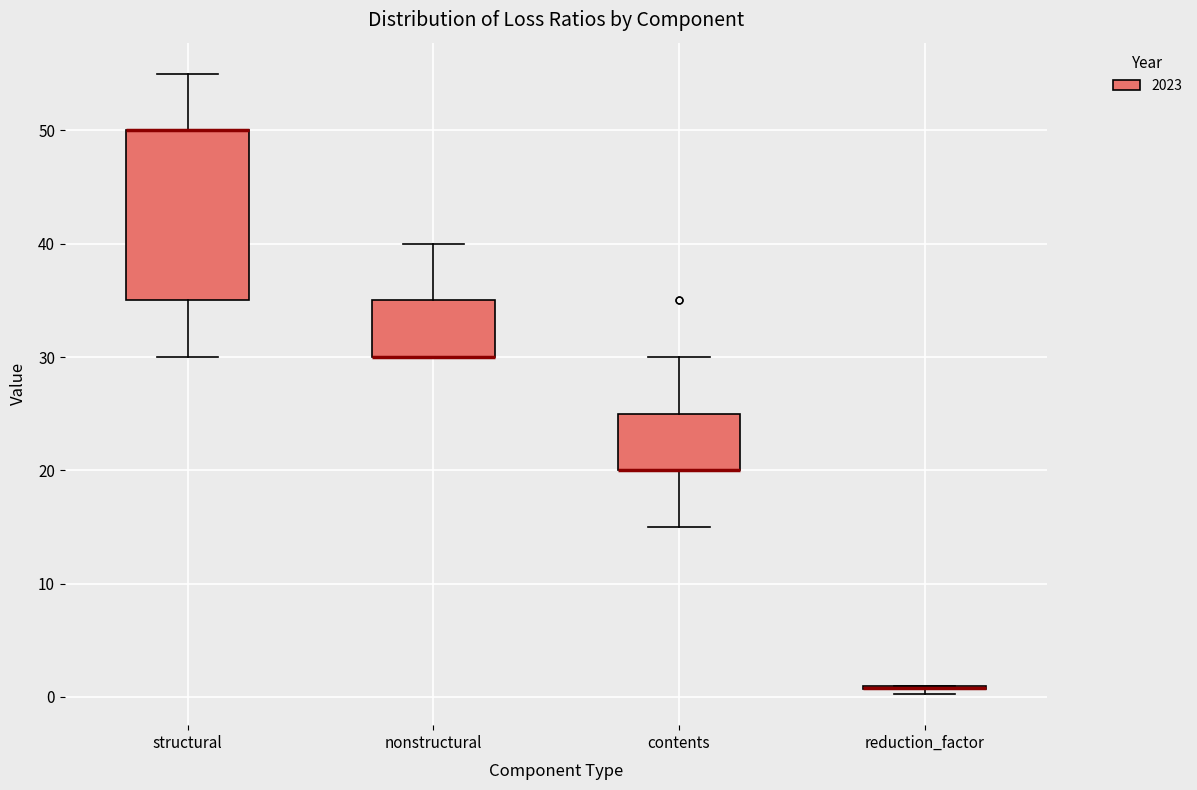

Reading left to right, transcribe this box plot: for each box, give where its median line is, the range the box spans, and where its two whiskers end, as read against the y-axis. The values are not printed on the chart, so give them approximately, as read against the axis.

structural: median 50 (drawn on the box's upper edge), box 35 to 50, whiskers 30 to 55
nonstructural: median 30 (drawn on the box's lower edge), box 30 to 35, whiskers 30 to 40
contents: median 20 (drawn on the box's lower edge), box 20 to 25, whiskers 15 to 30
reduction_factor: box collapsed to a line at 1, whiskers 0 to 1